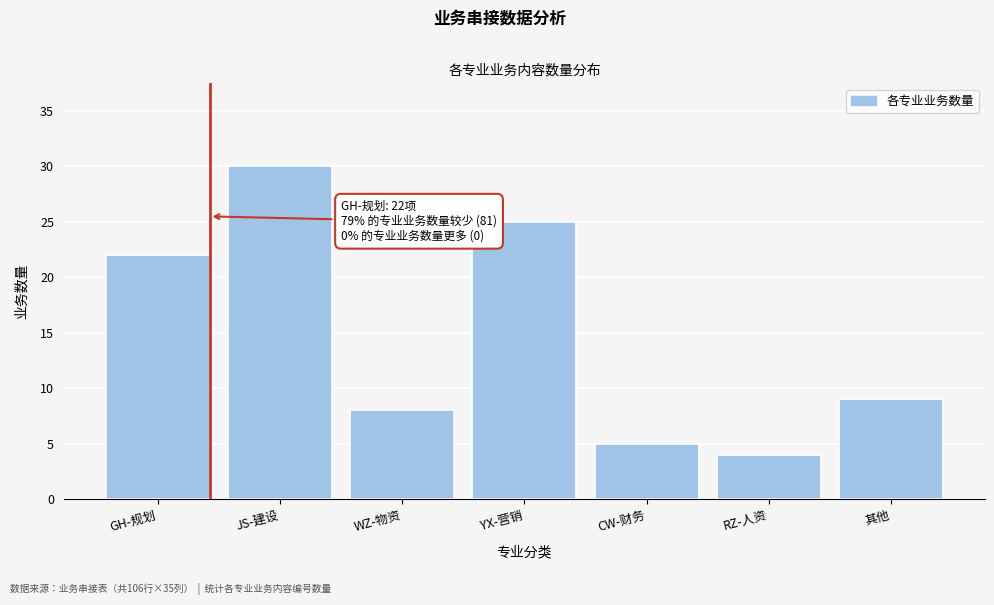

Reading left to right, what are all the values shown in this chart?

GH-规划=22	JS-建设=30	WZ-物资=8	YX-营销=25	CW-财务=5	RZ-人资=4	其他=9